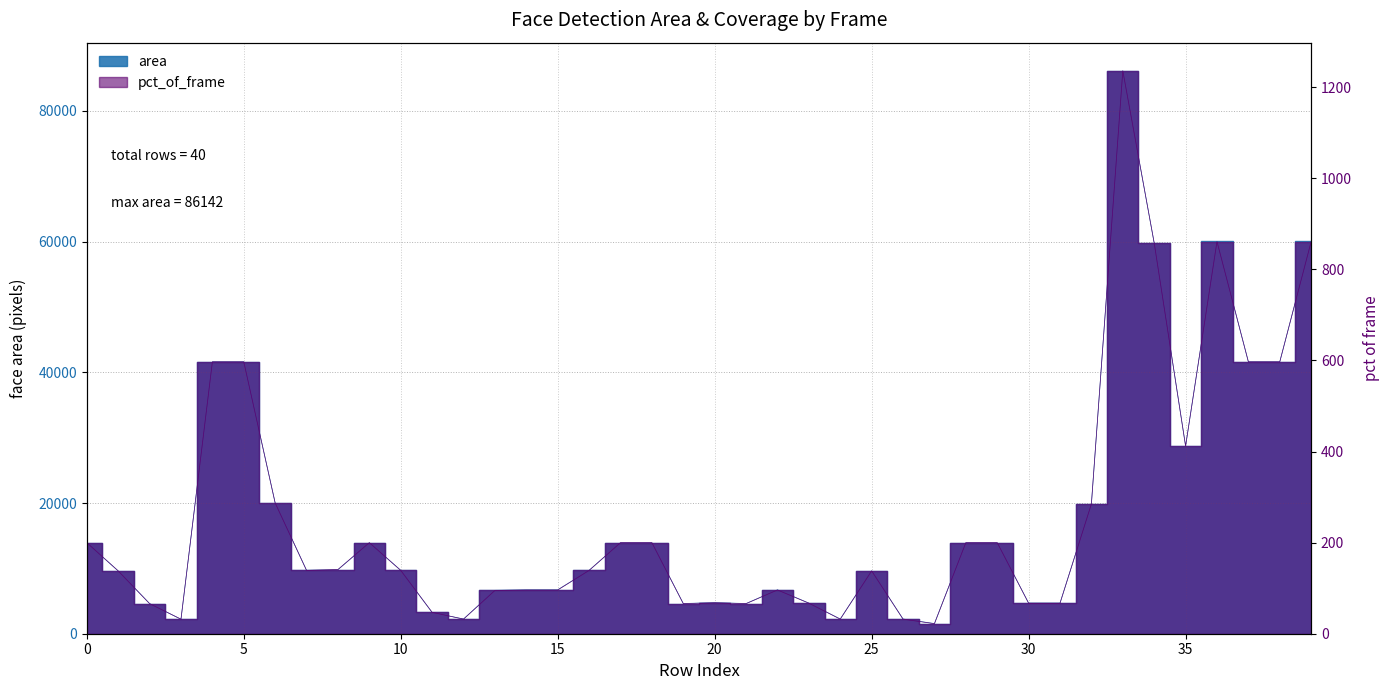

Which series changed the most between 17 and 38?

area